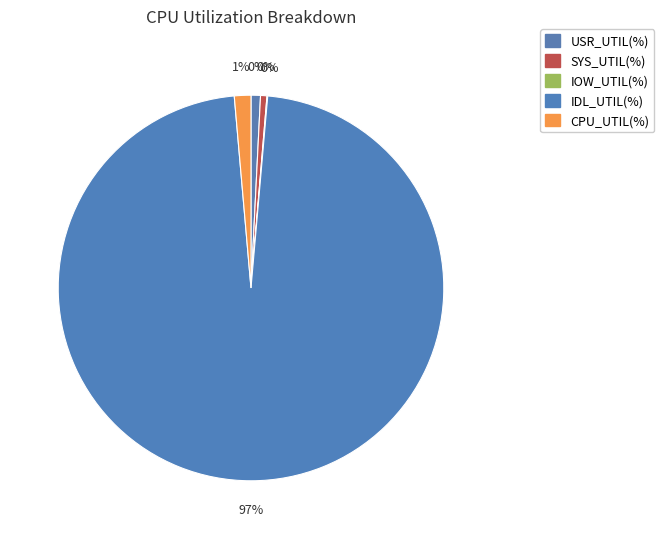

Count the number of slices in the pie.

5